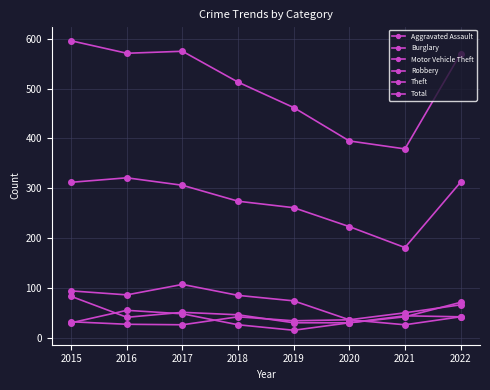

True or false: Burglary and Total intersect in this chart.

False